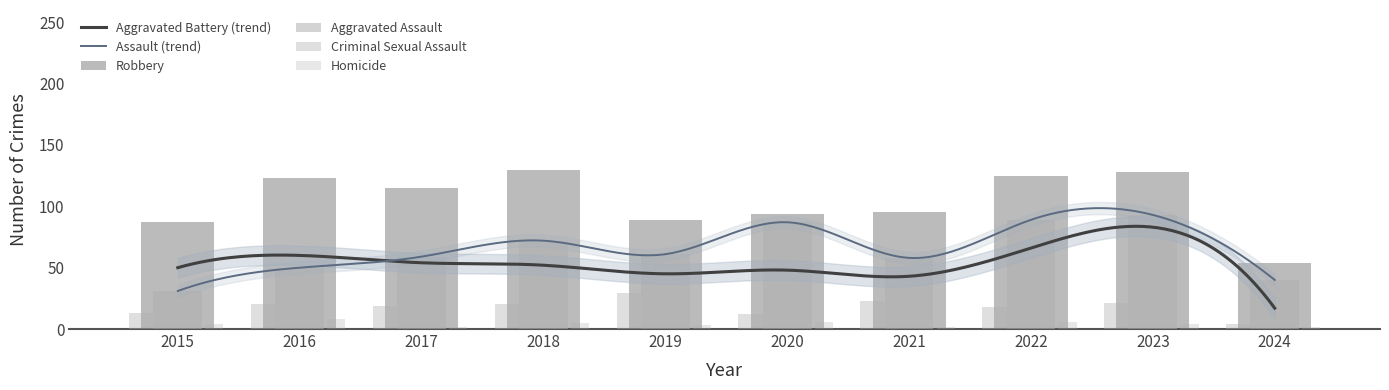

What is the difference between the Robbery values at 2017 and 2022?

10